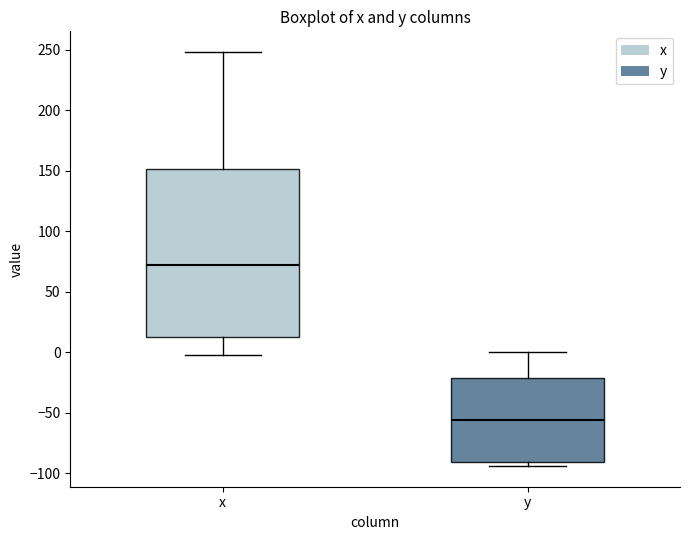

Which box has the lowest median line?

y